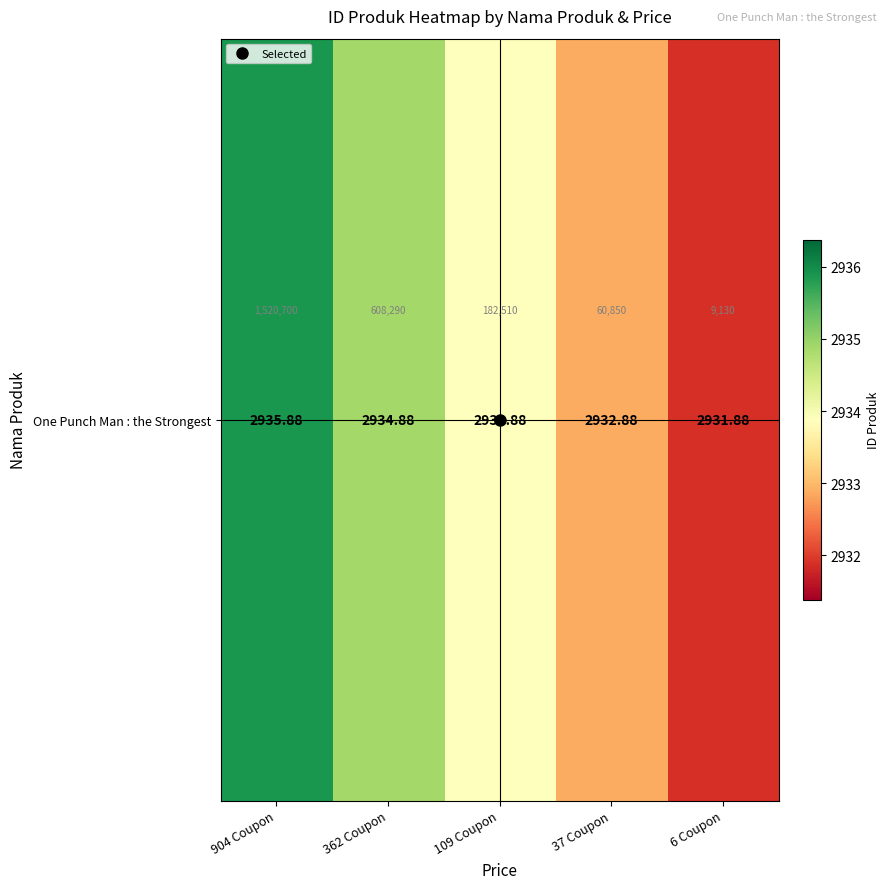

How many values exceed 2933?

3